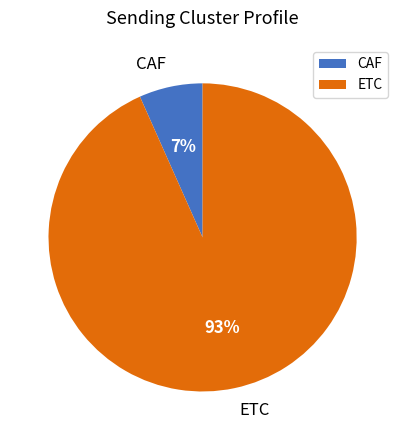

Between CAF and ETC, which is larger?

ETC